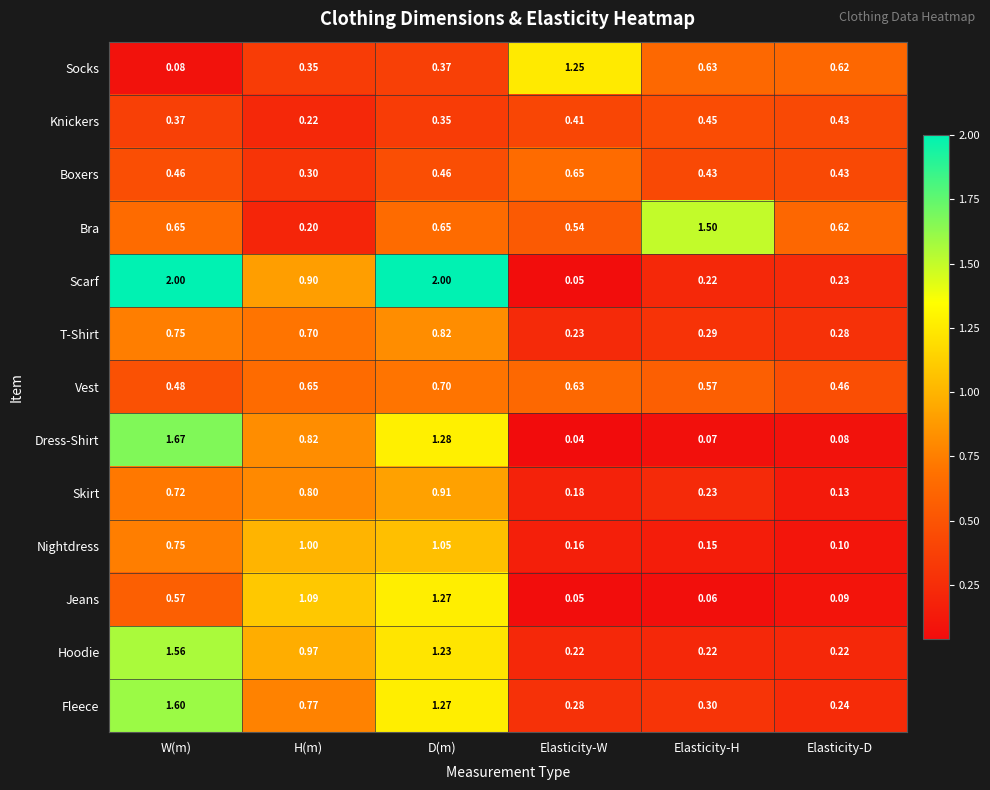

Where is Knickers nearest to the value 0?

H(m)